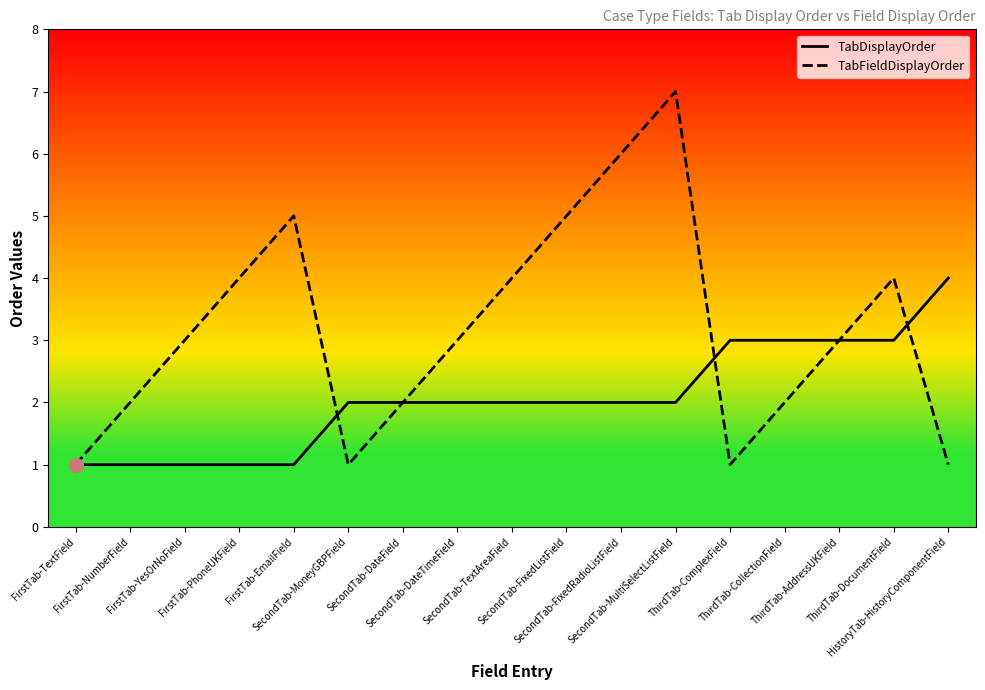

Is the value of TabFieldDisplayOrder at FirstTab-TextField greater than the value of TabDisplayOrder at FirstTab-PhoneUKField?

No